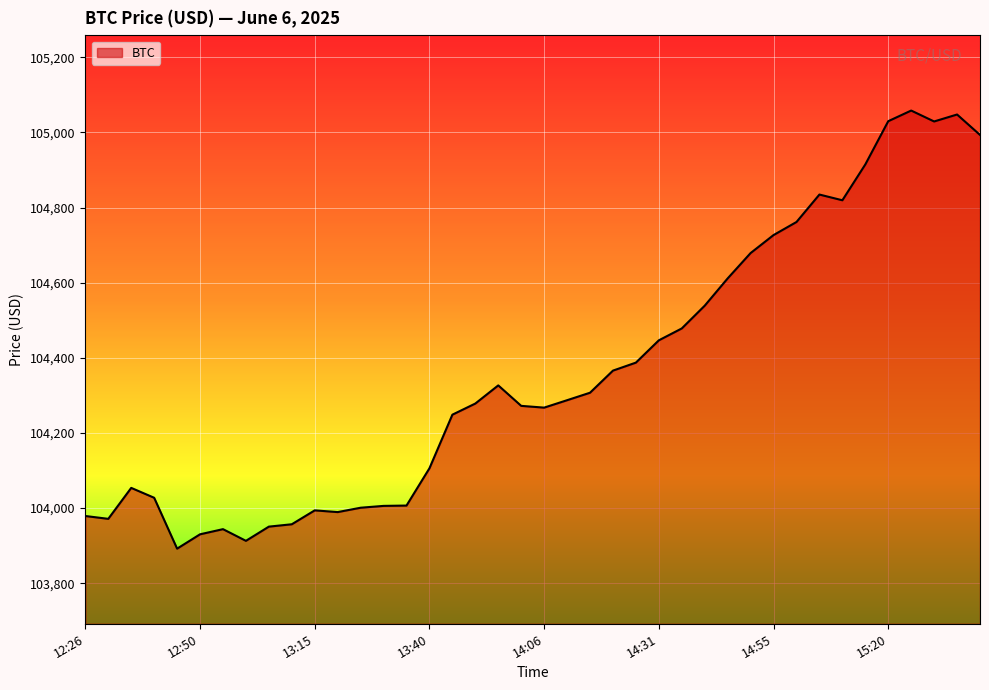

What is the minimum value shown in the chart?

103891.9